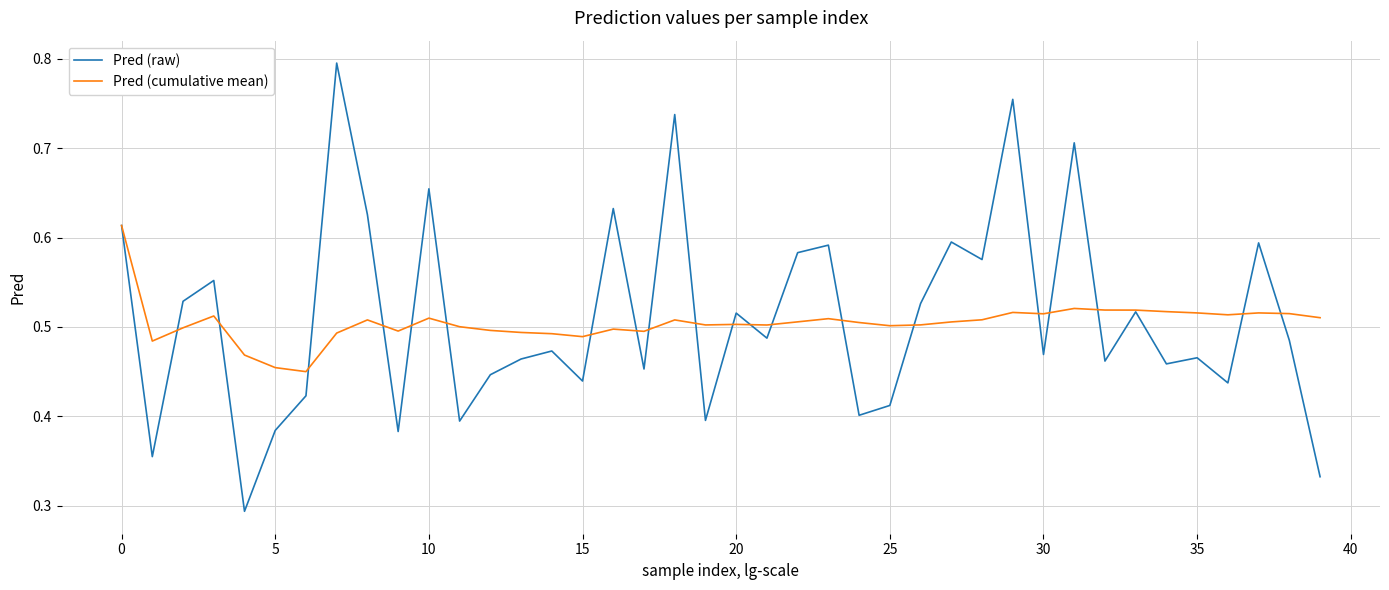

Which series has the largest range (max minus min)?

Pred (raw)